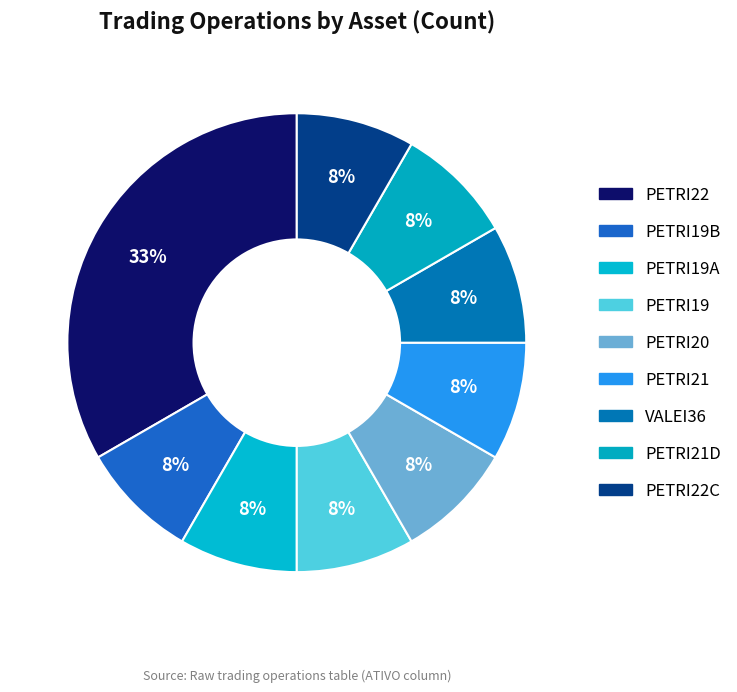

The PETRI19 slice represents 1% of the pie. True or false?

False